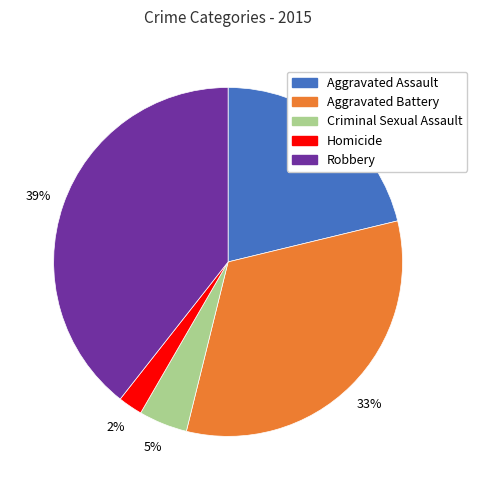

Between Aggravated Battery and Homicide, which is larger?

Aggravated Battery